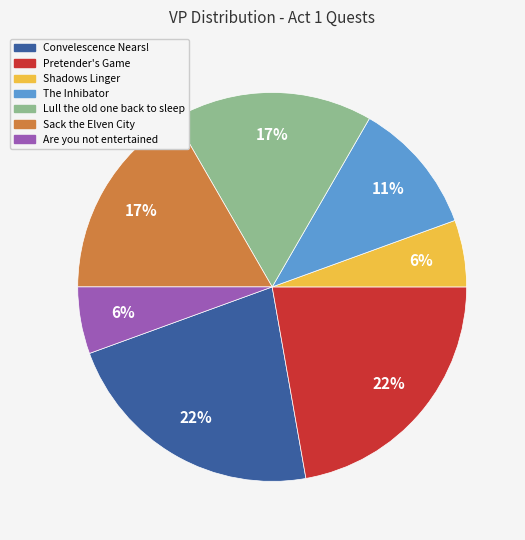

Is it true that The Inhibator is 11% of the pie?

True